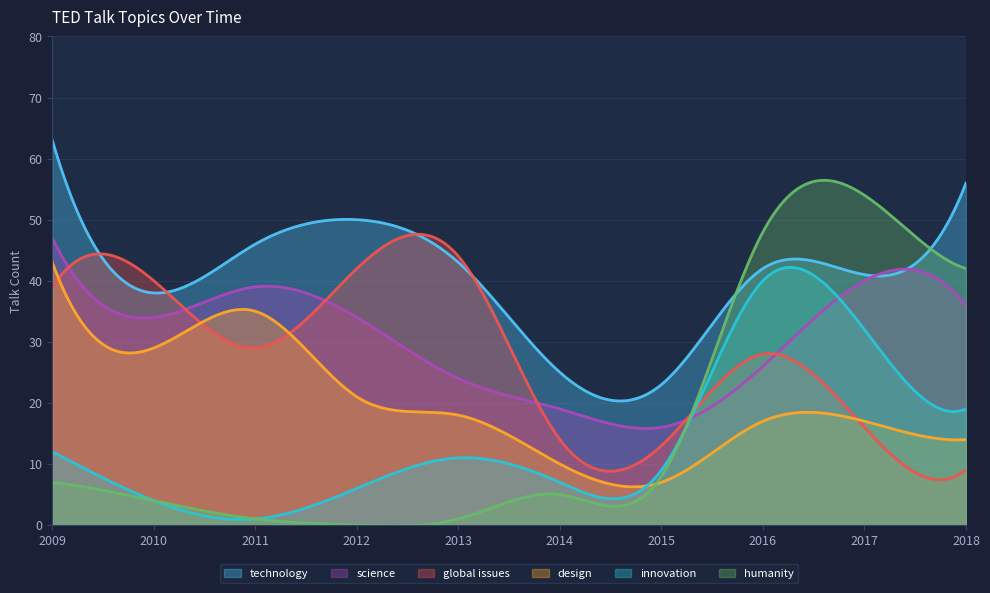

What is the sum of the global issues values at 2018 and 2014?

23